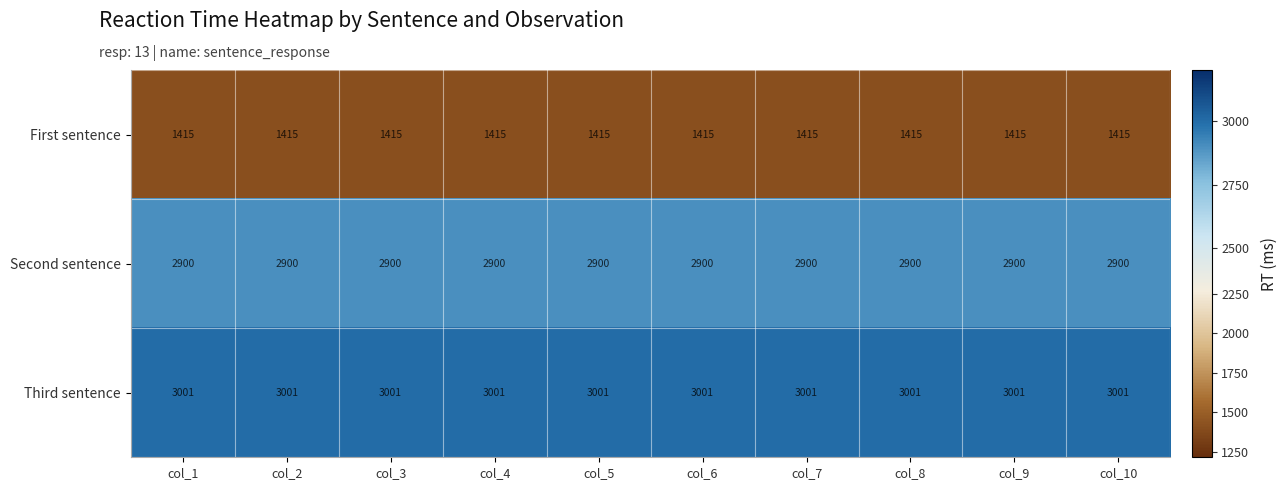

Is the value of First sentence at col_4 greater than the value of Third sentence at col_8?

No